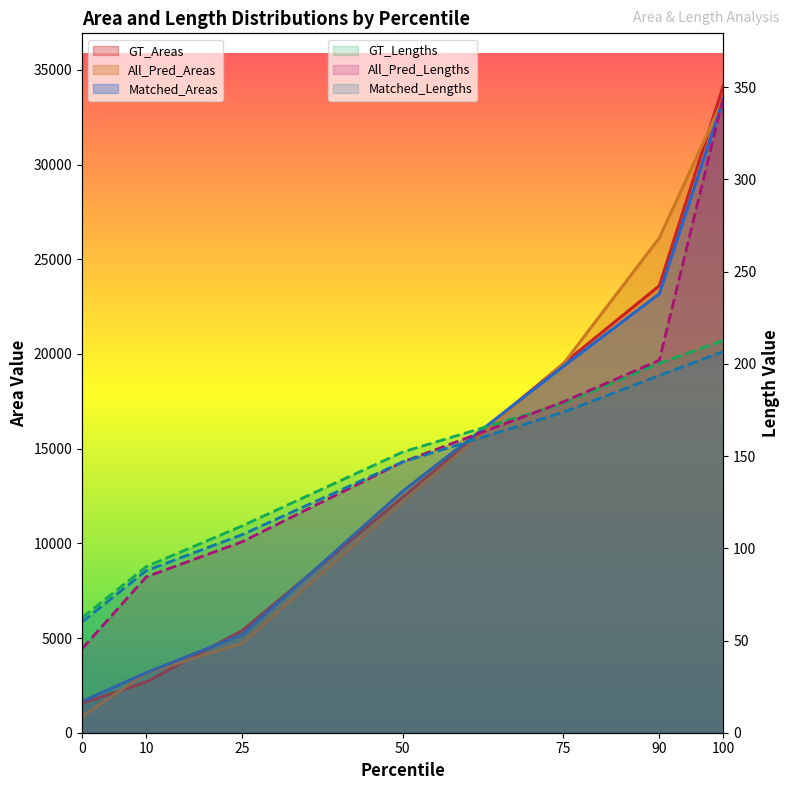

At how many categories does at least one series exceed 25452?

2